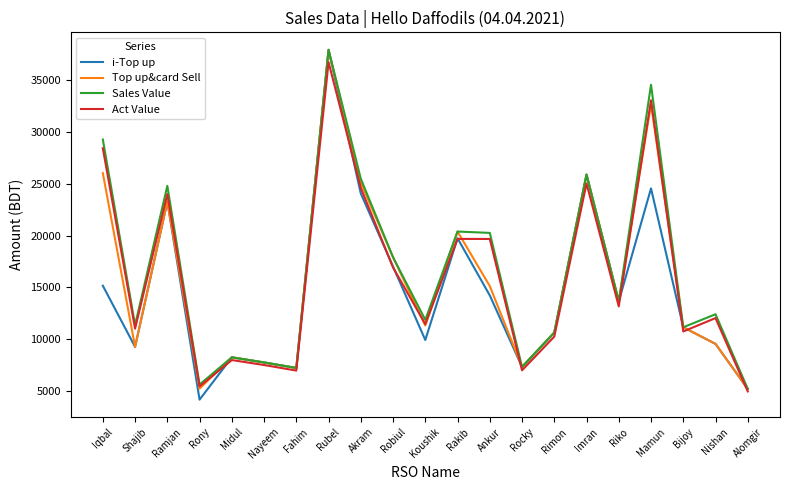

What is the approximate value of Act Value at Iqbal?

28450.6